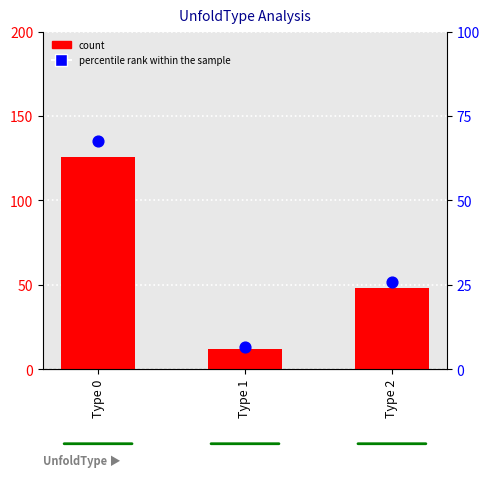

Which series contains the lowest Y value?

percentile rank within the sample